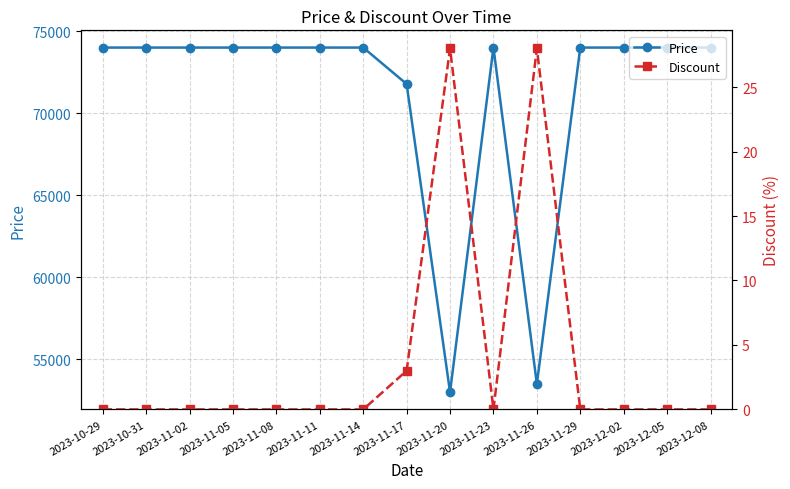

Does the chart have visible grid lines?

Yes